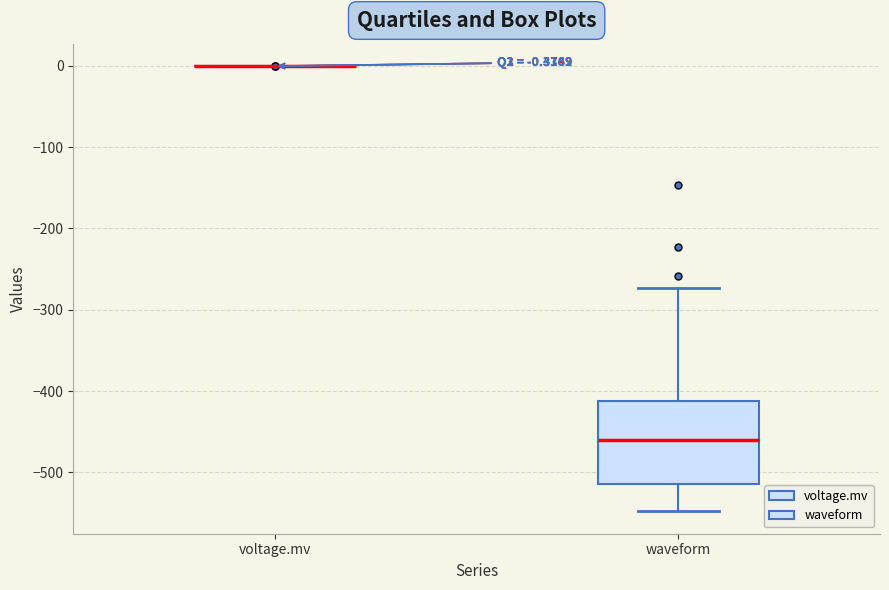

Comparing the boxes themselves (not the whiskers), which one is the tallest?

waveform